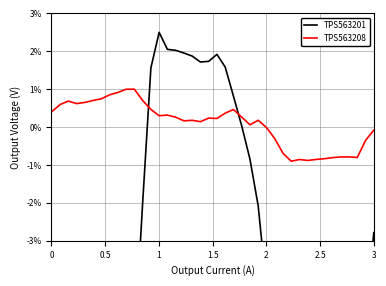

What is the label of the 4th point from the left?

1.5